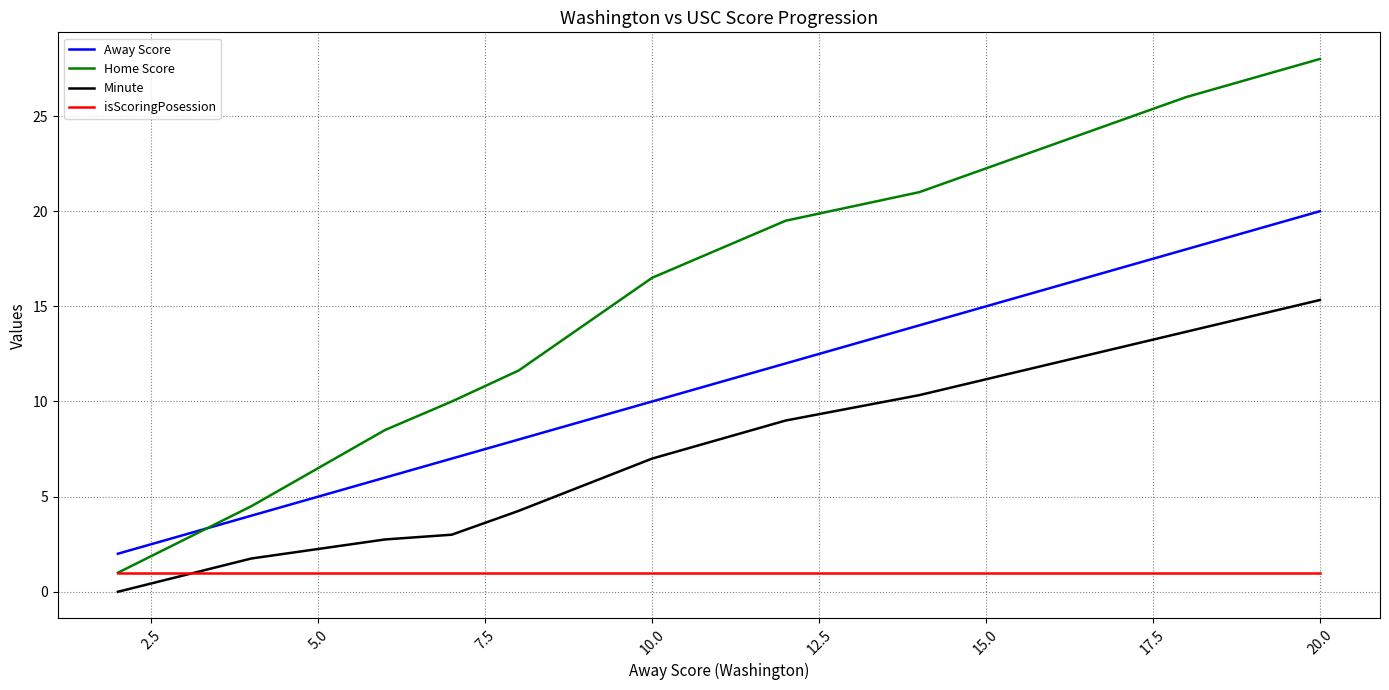

True or false: Home Score has more than 1 points higher than both neighbors.

False